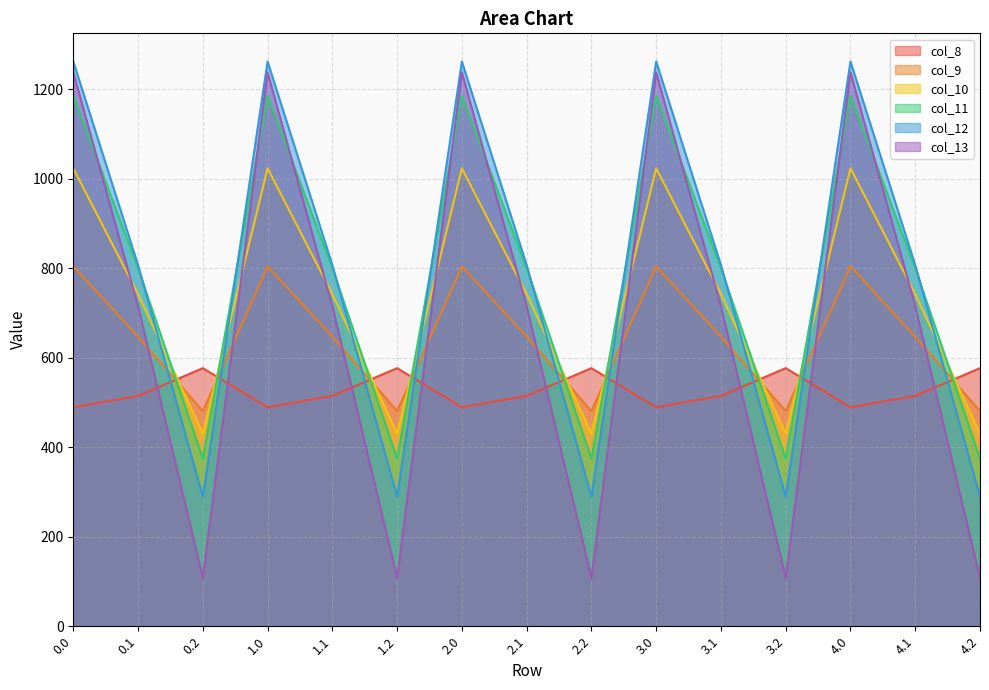

List the labels in order of col_9 value, smallest first.

0.2, 1.2, 2.2, 3.2, 4.2, 0.1, 1.1, 2.1, 3.1, 4.1, 0.0, 1.0, 2.0, 3.0, 4.0